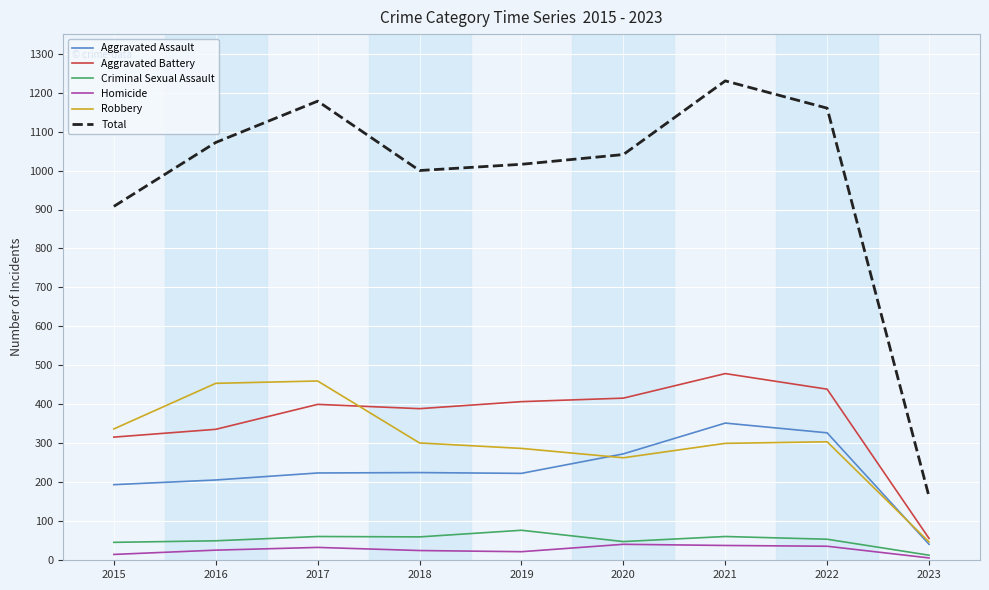

What is the average value of the Homicide series?

27